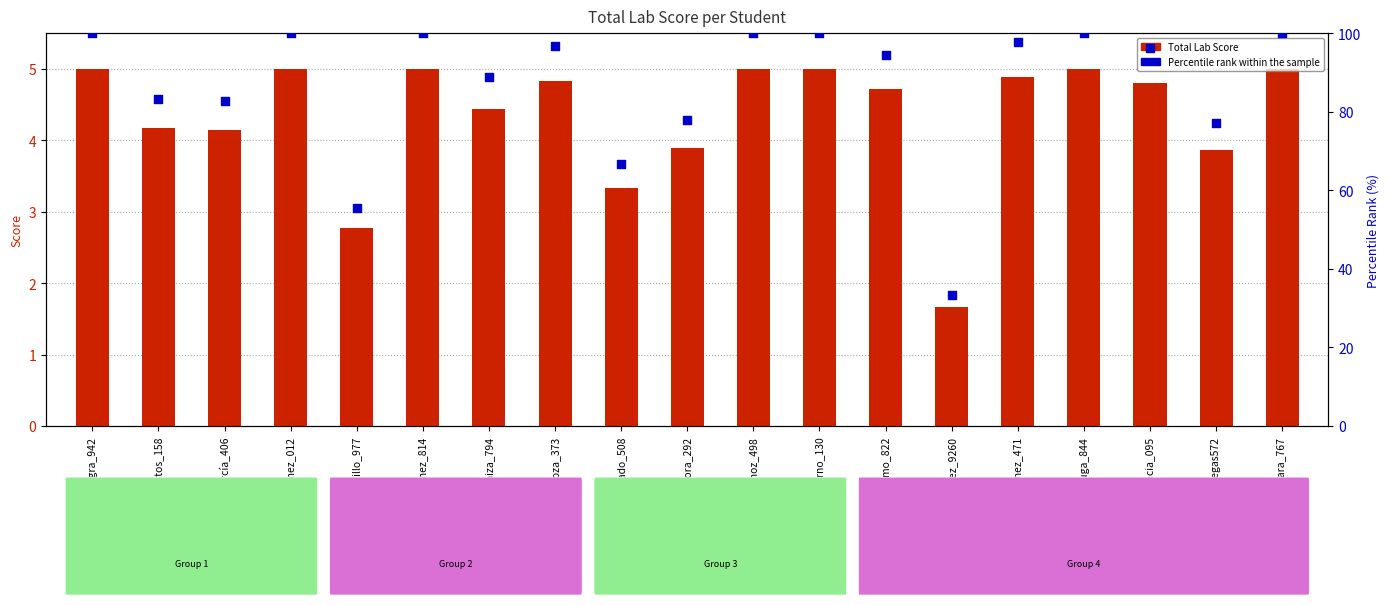

Which series reaches the maximum Y coordinate?

Percentile rank within the sample